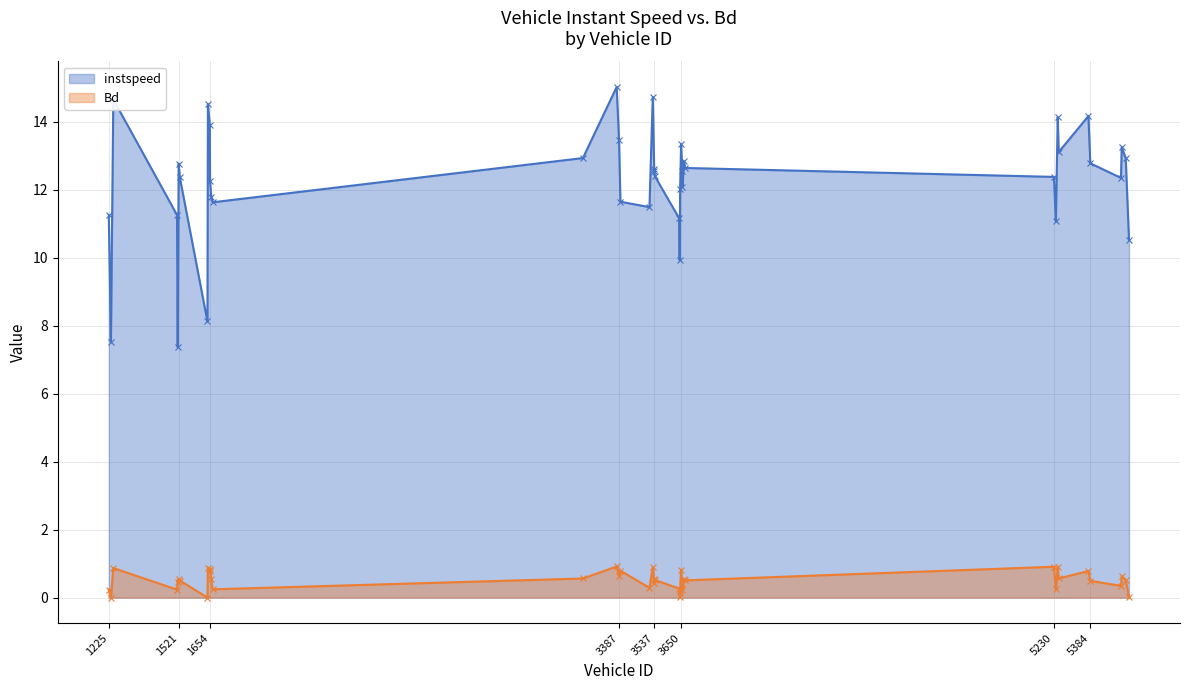

What is the difference between the highest and lowest values at 3646?

11.8